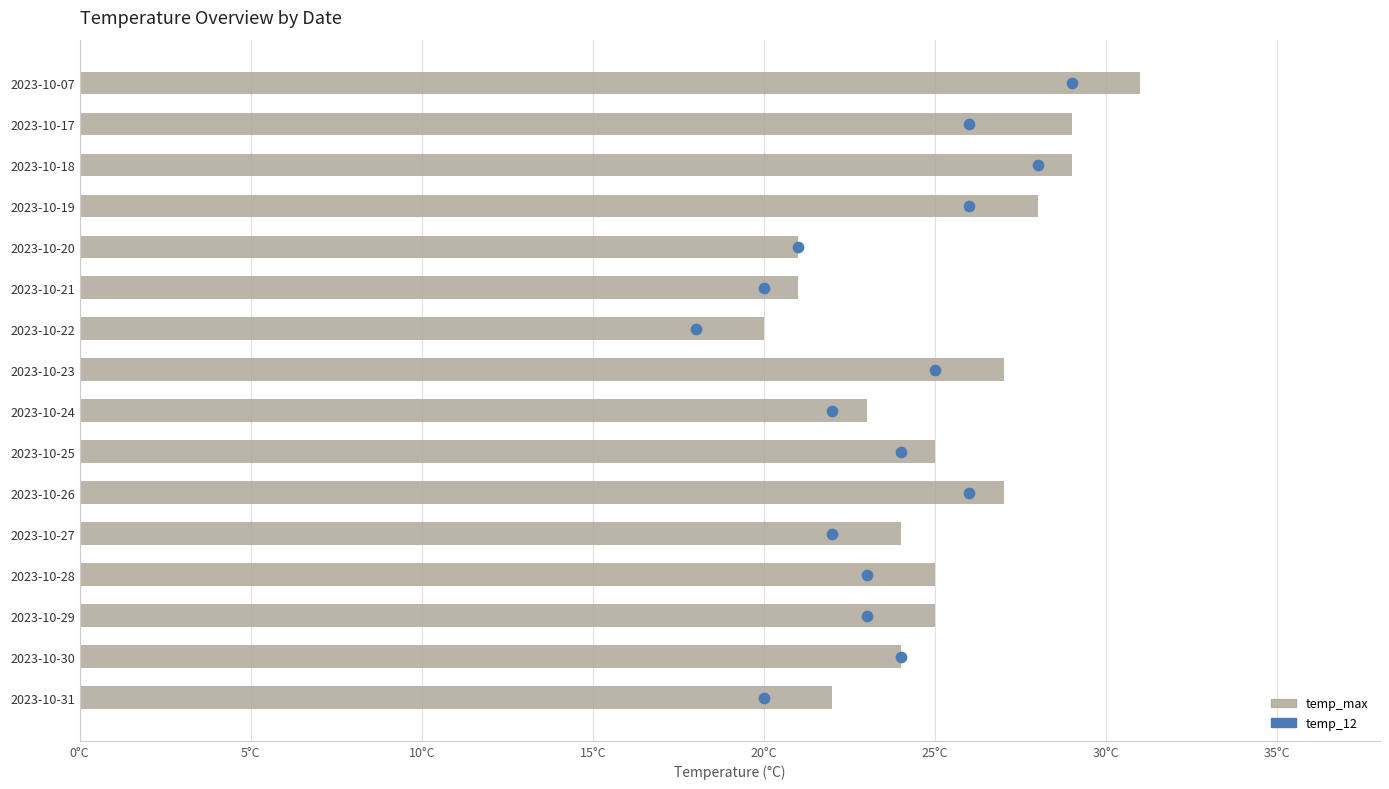

At how many categories does at least one series exceed 7?

16